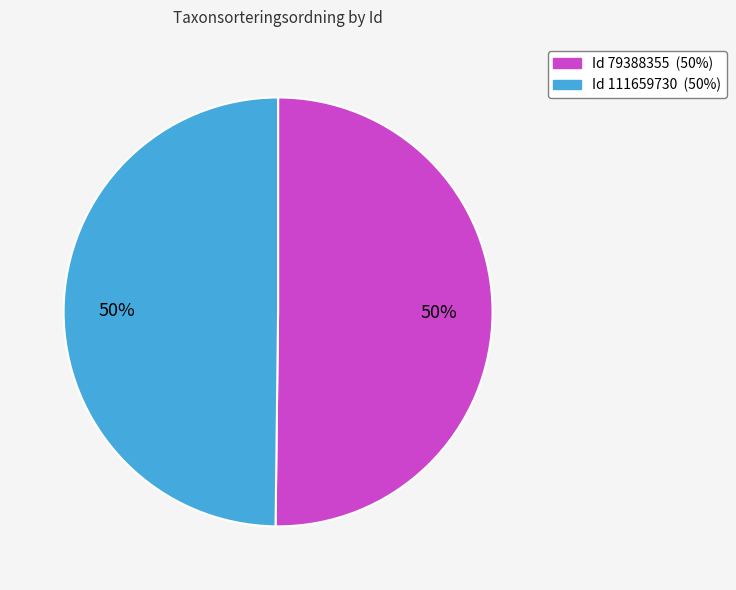

To the nearest percent, what is the average slice percentage?

50%